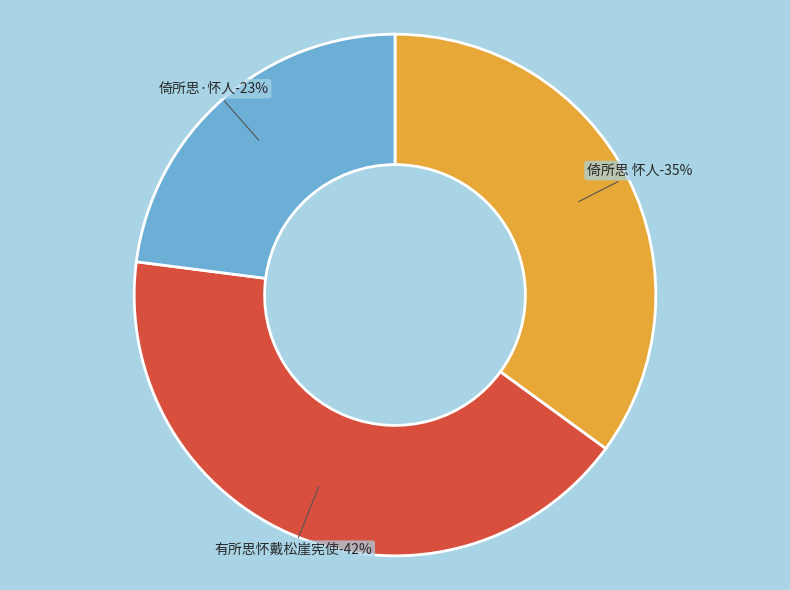

What percentage is the 有所思怀戴松崖宪使 slice, to the nearest percent?

42%